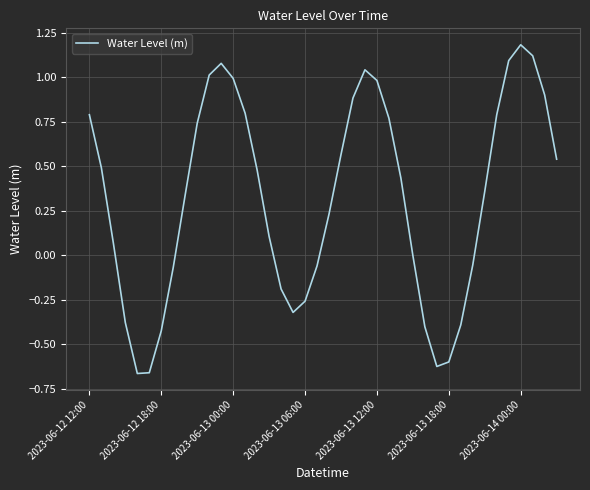

What is the maximum value shown in the chart?

1.2